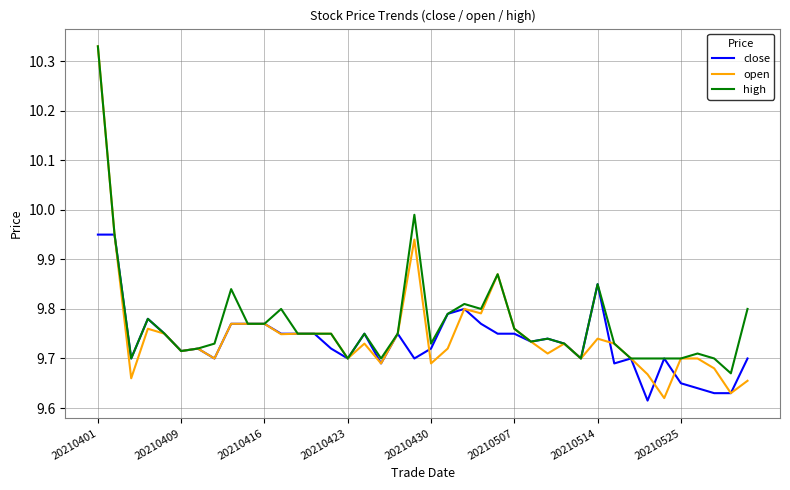

Which series has the largest range (max minus min)?

open